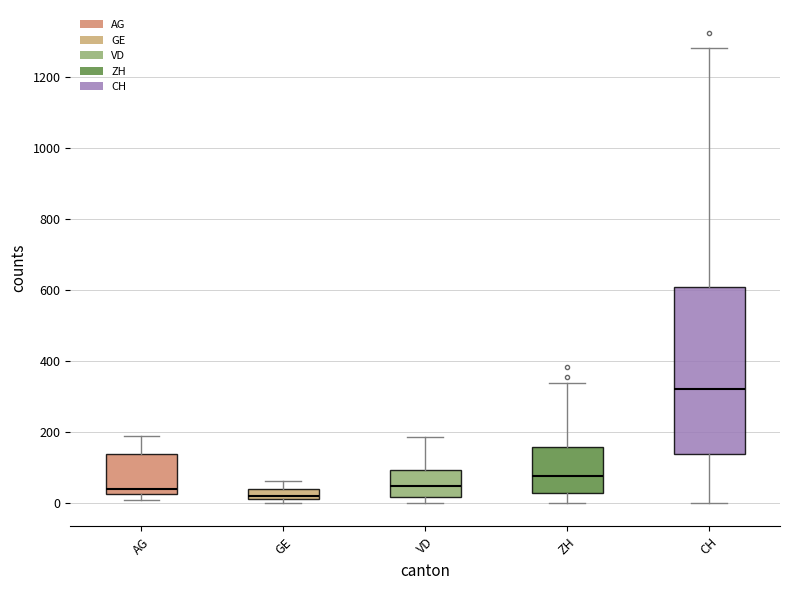

Where does the lower whisker of the box for CH end on the y-axis? The values are not printed on the chart, so give them approximately, as read against the axis.

0